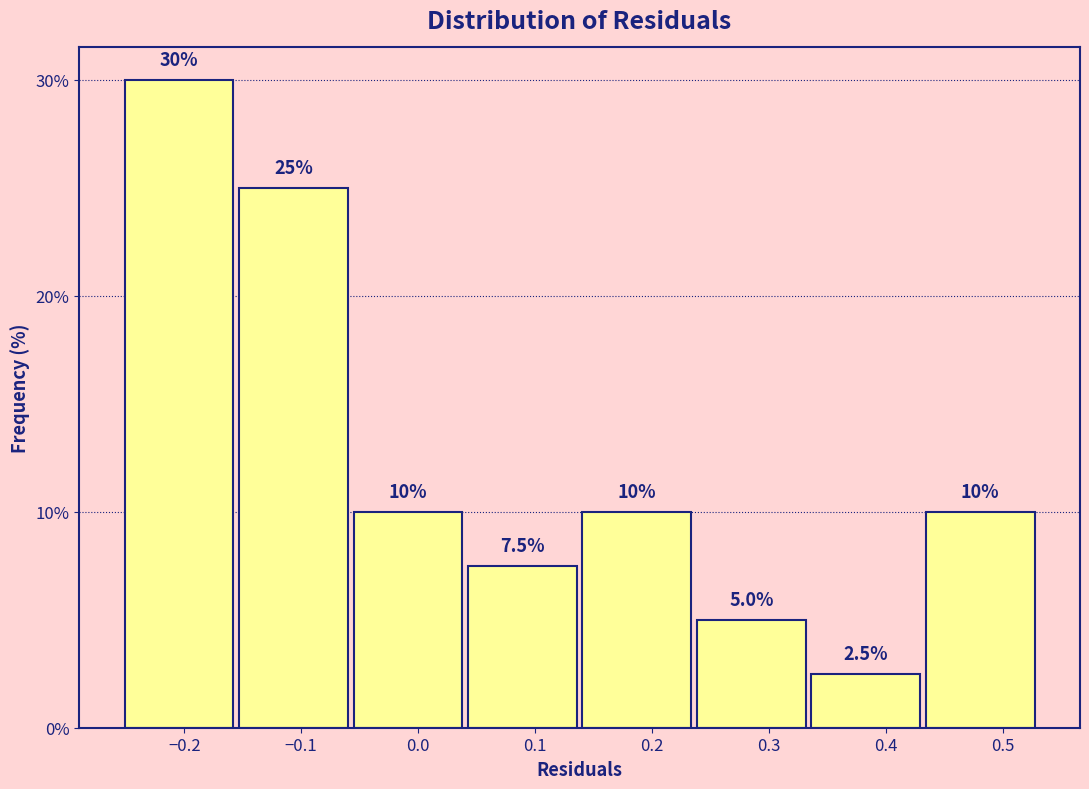

What is the height of the bar covering 0.43 to 0.53 on the x-axis? The bar edges are not printed on the chart, so give them approximately, as read against the axis.

10.0